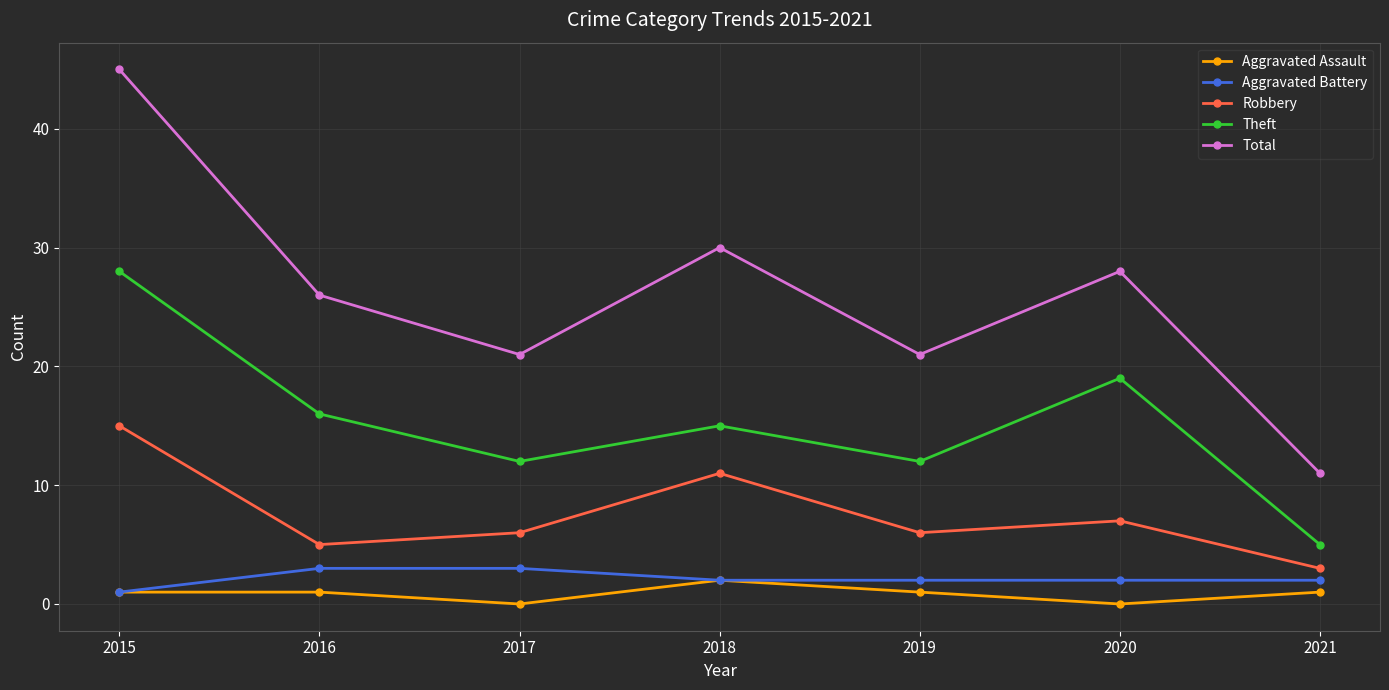

What are all the series names shown in the legend?

Aggravated Assault, Aggravated Battery, Robbery, Theft, Total